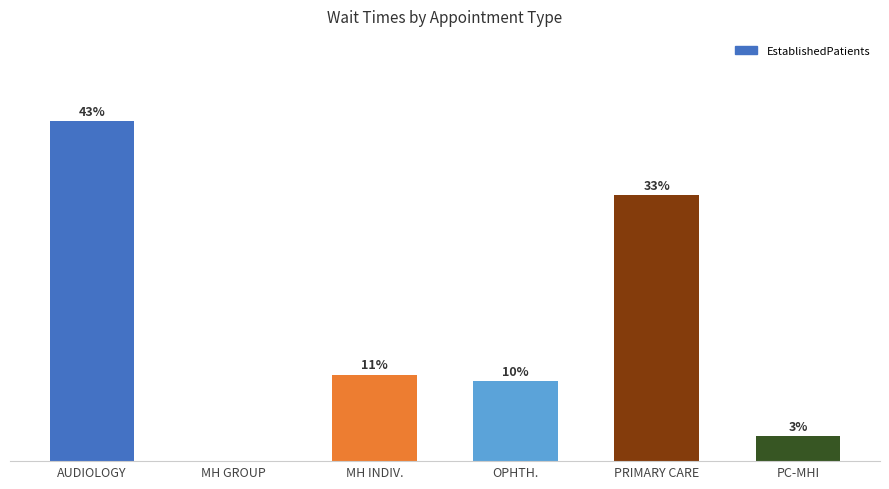

List the labels in order of value, smallest first.

MH GROUP, PC-MHI, OPHTH., MH INDIV., PRIMARY CARE, AUDIOLOGY